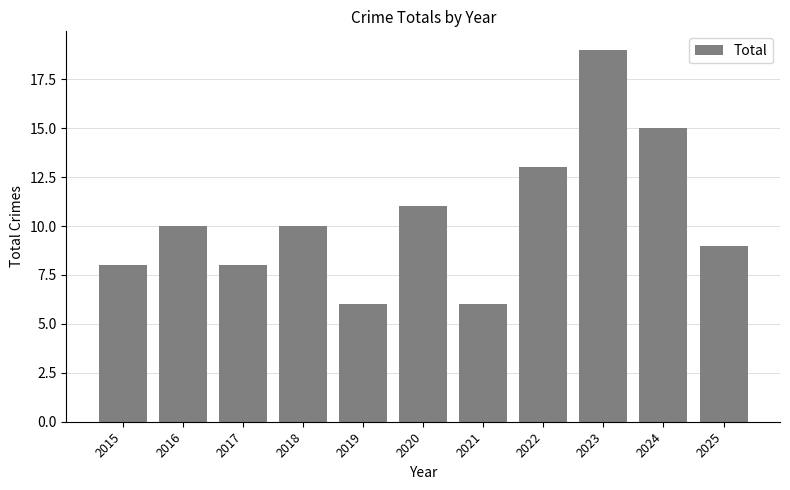

Reading left to right, extract all data points from this chart.

8	10	8	10	6	11	6	13	19	15	9